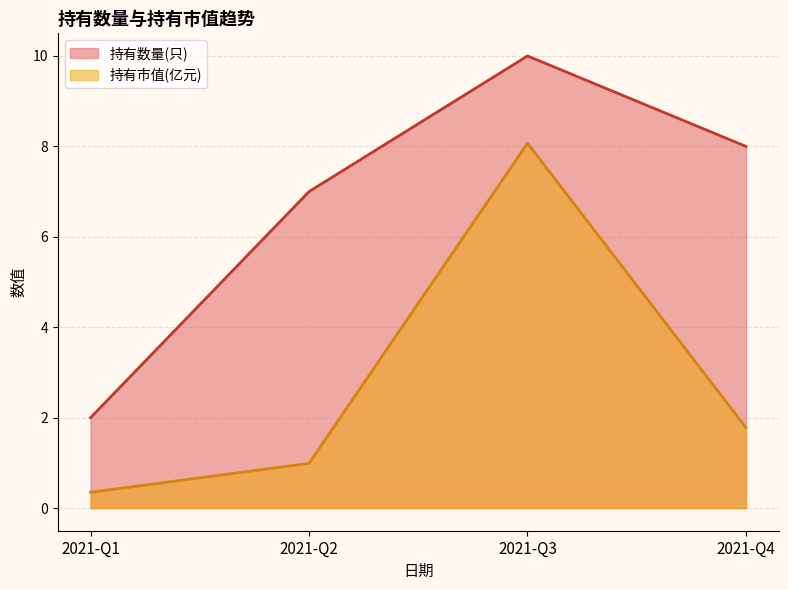

How many lines are shown in the chart?

2